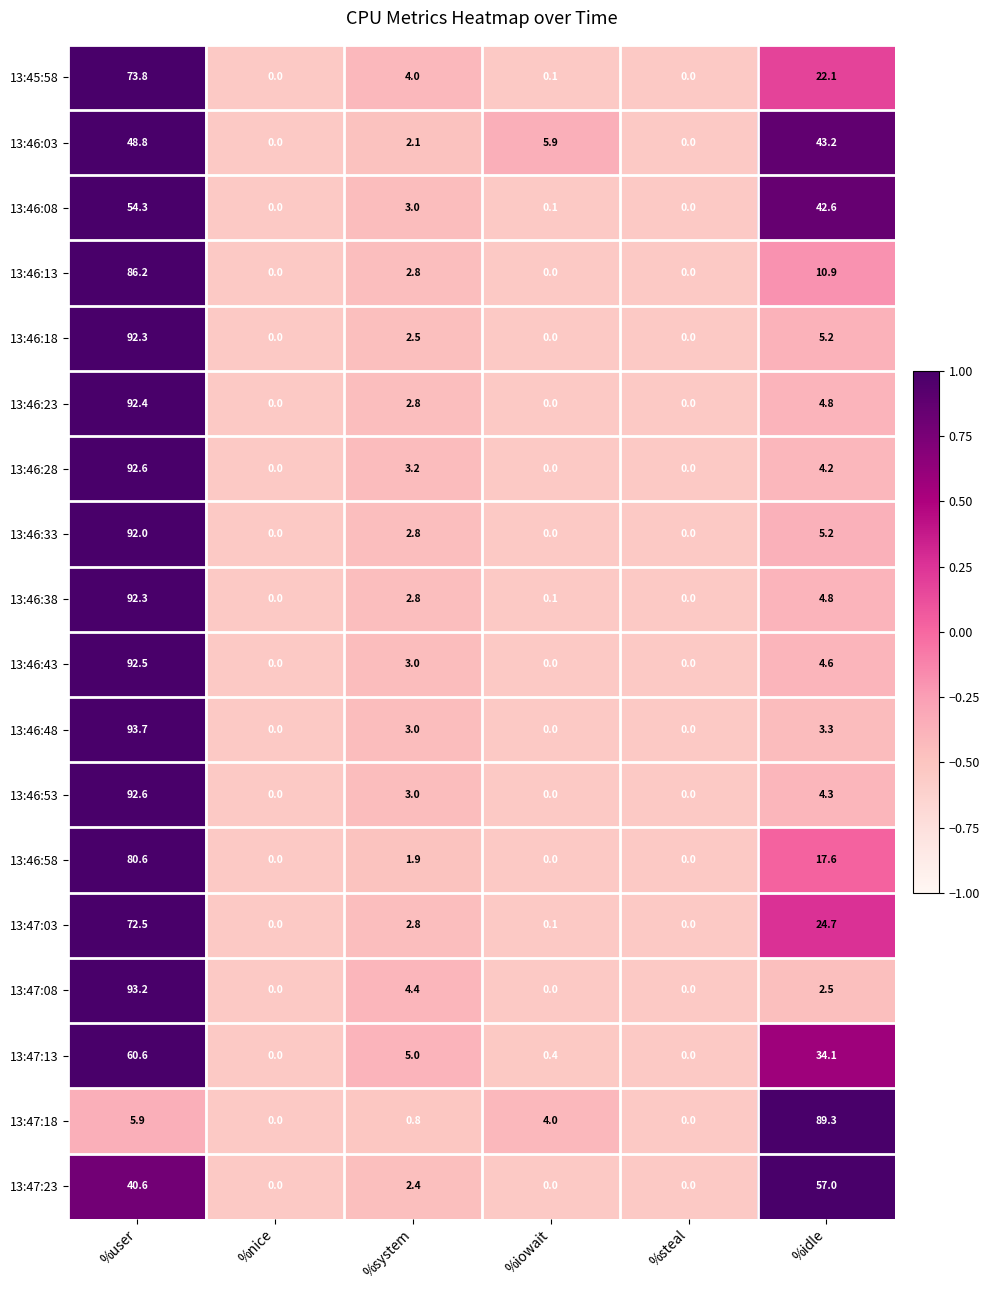

The 13:46:43 series shows 2.7 at %idle. True or false?

False